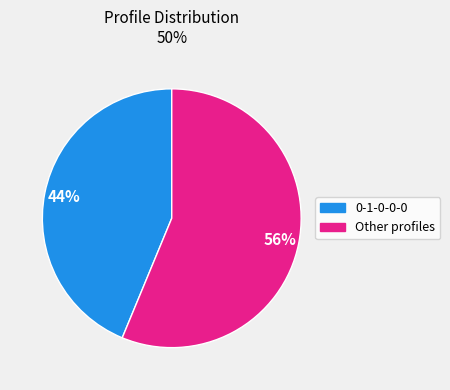

To the nearest percent, what is the average slice percentage?

50%